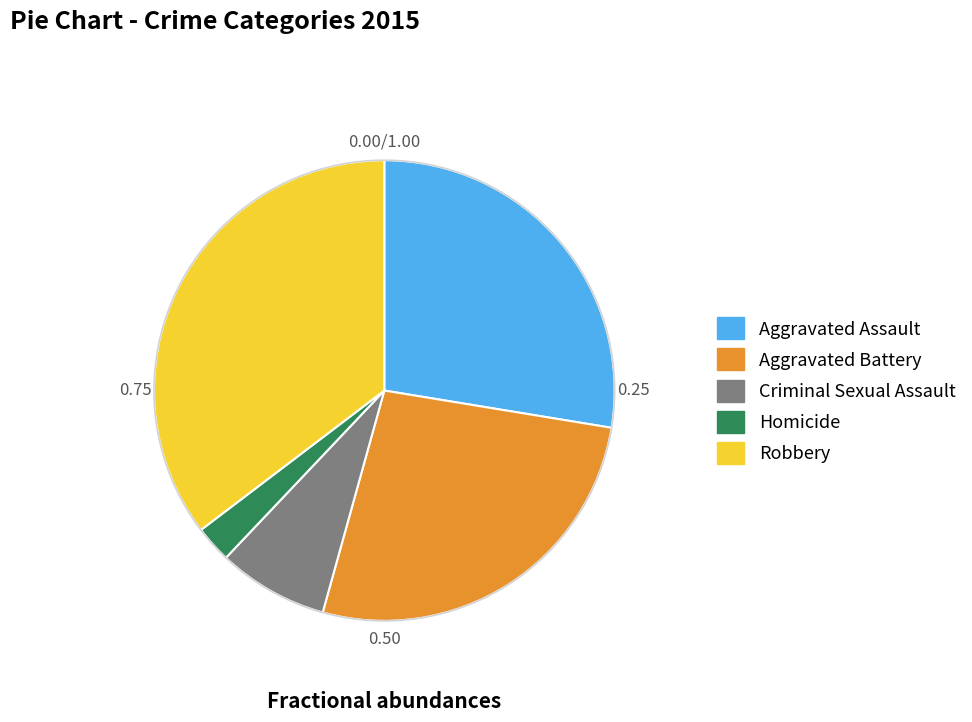

Which category has the biggest portion of the pie?

Robbery